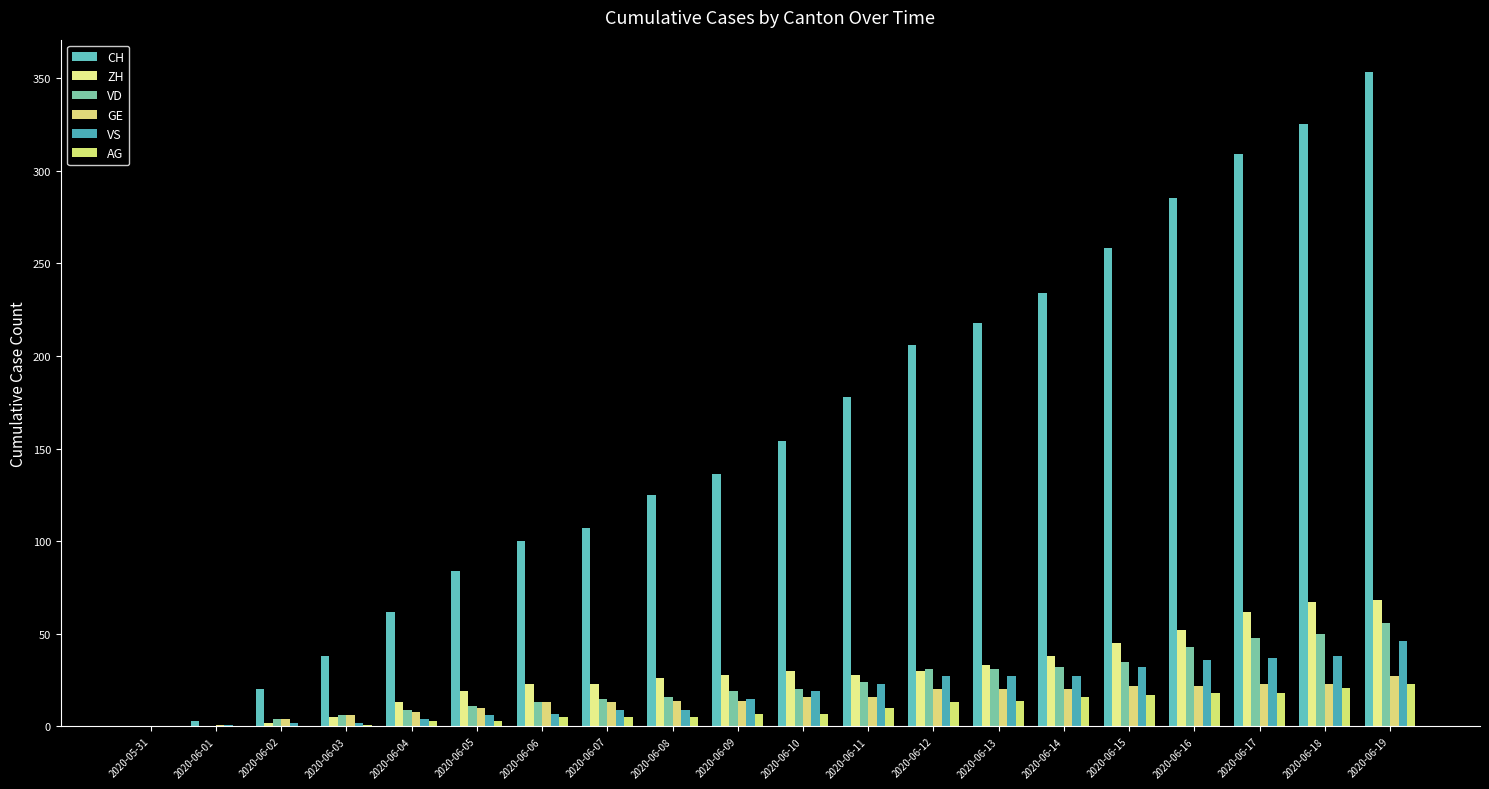

Where does the AG series first go above 7?

2020-06-11